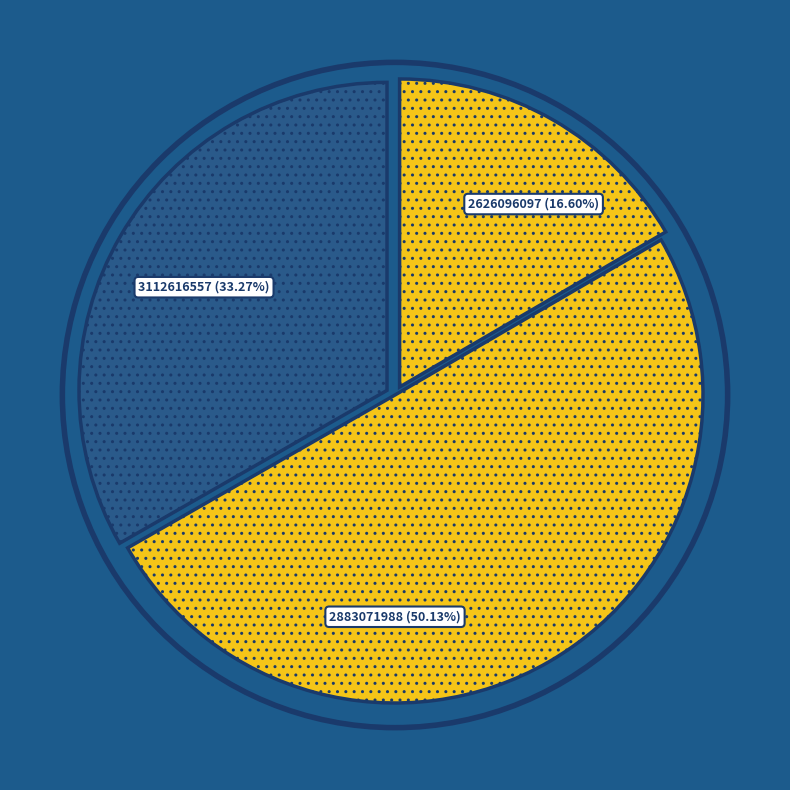

How many segments does this pie chart have?

3